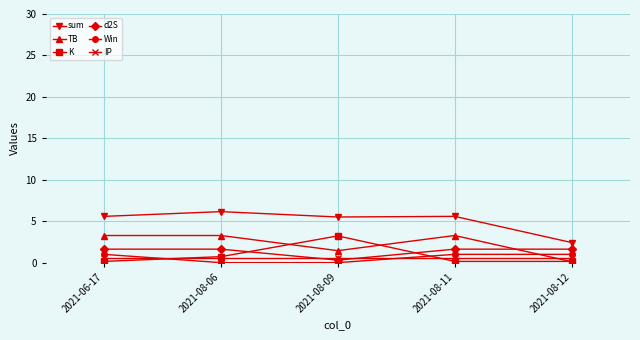

What is the spread (max minus min) of values at 2021-08-09?

5.5